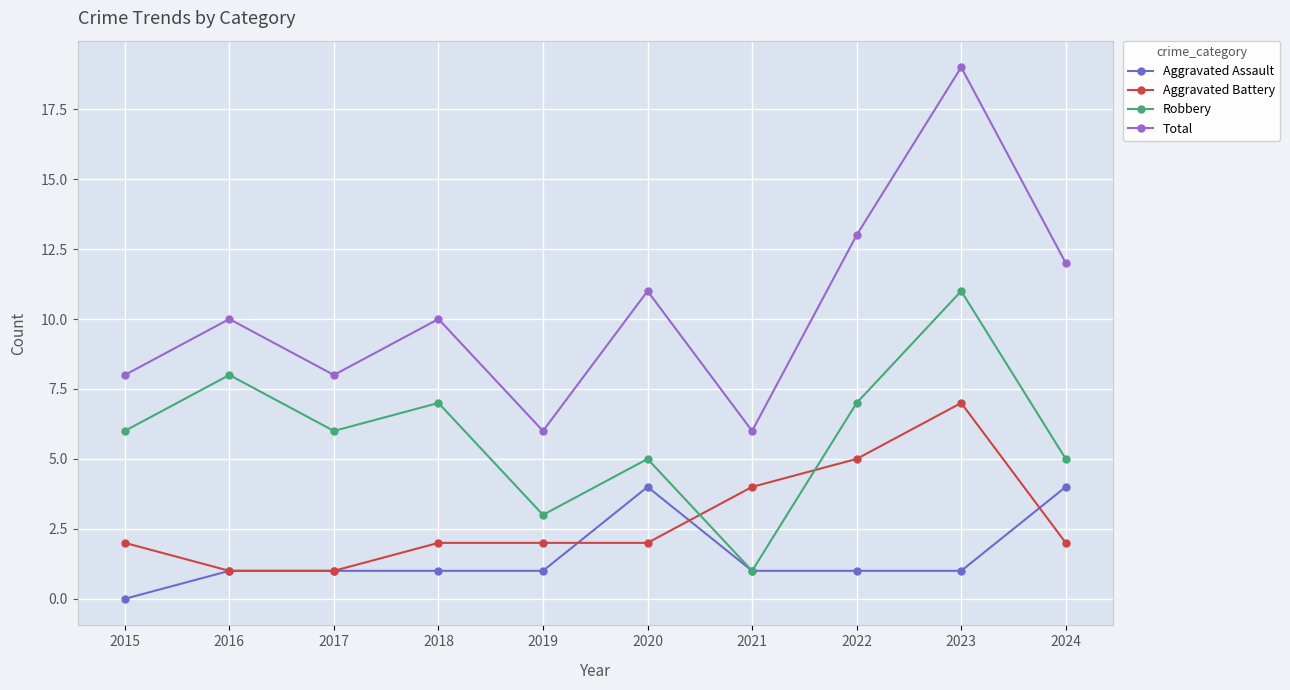

Between 2017 and 2023, which series saw the biggest shift?

Total